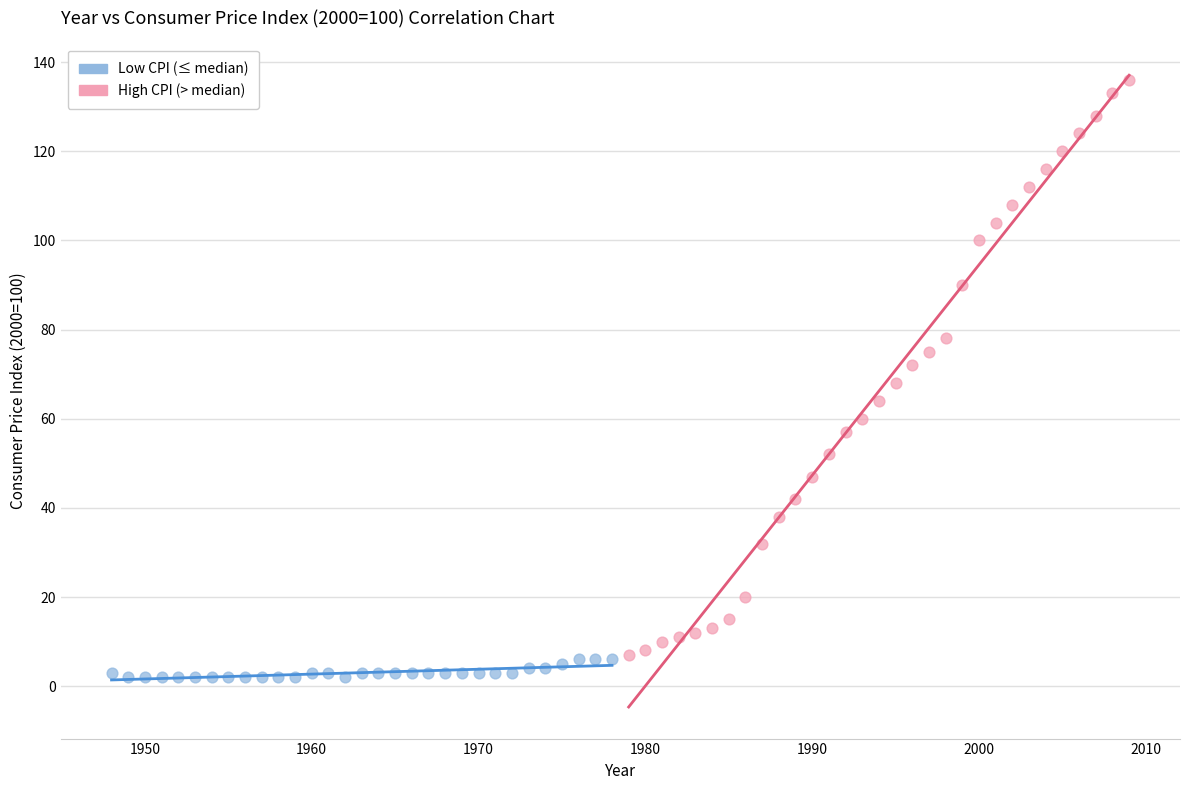

Which series has the largest Y range (max minus min)?

High CPI (> median)